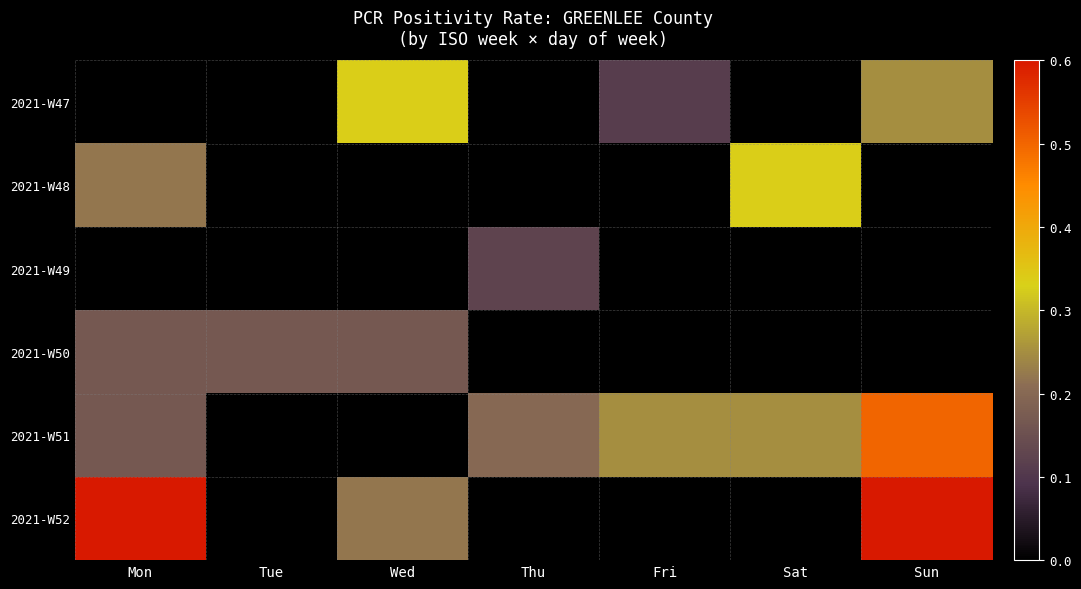

Which has a higher value, Thu or Mon?

Mon